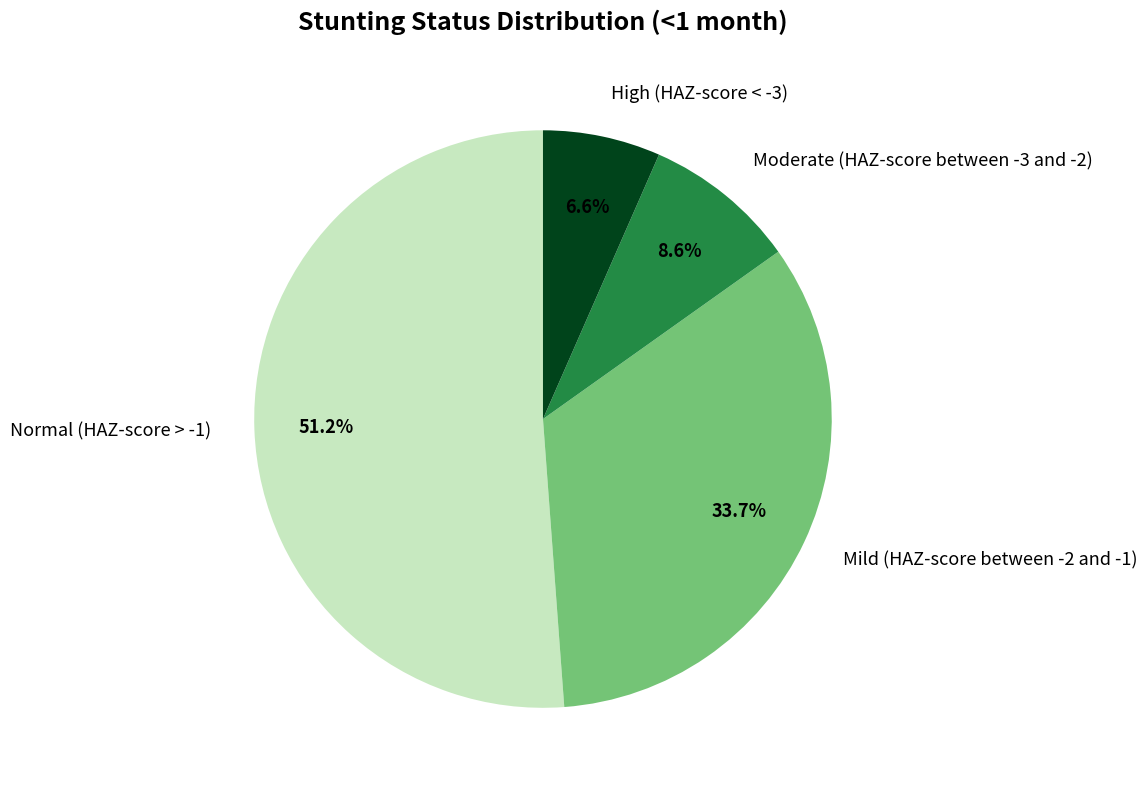

Is the sum of Moderate (HAZ-score between -3 and -2) and High (HAZ-score < -3) greater than half?

No